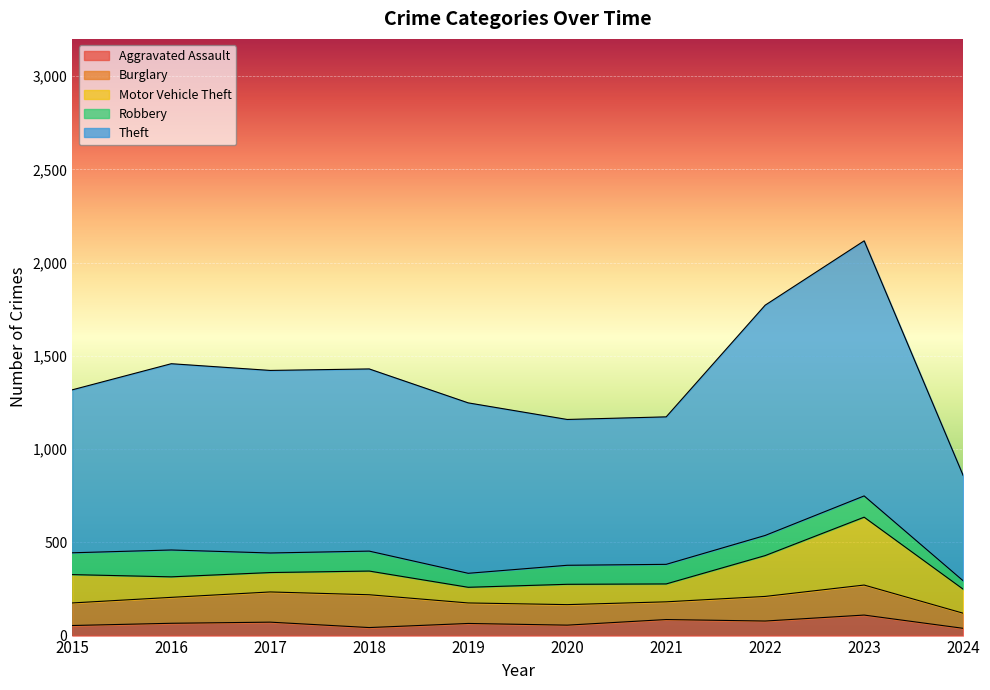

What is the value of the Robbery point at the 6th from the left?

102